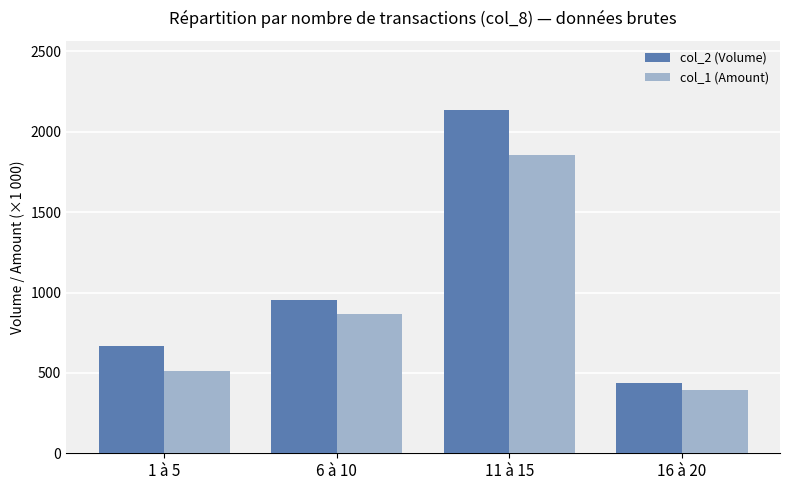

What value does the col_1 (Amount) series have at 6 à 10?

867.6